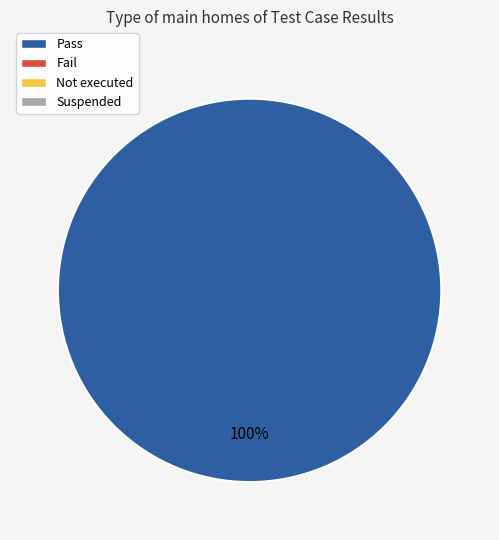

Does any single category account for the majority?

Yes